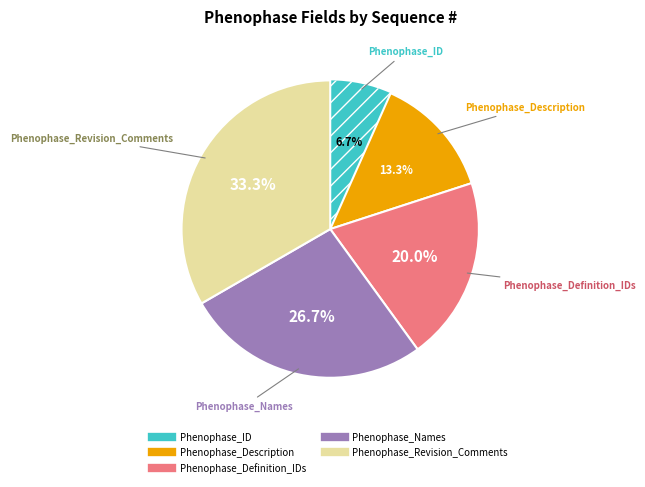

Which has a higher value, Phenophase_Revision_Comments or Phenophase_ID?

Phenophase_Revision_Comments